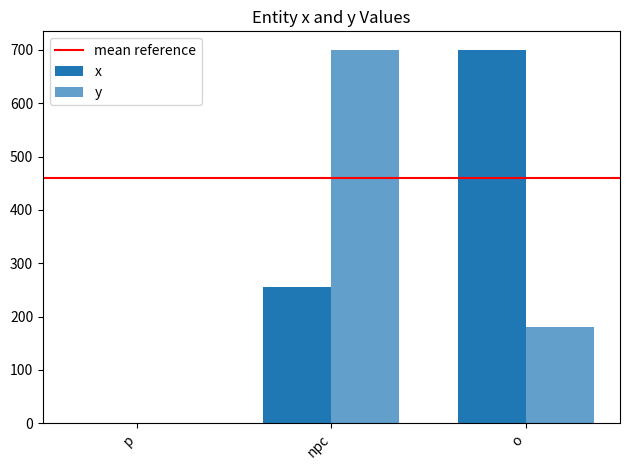

How many groups of bars are there?

3